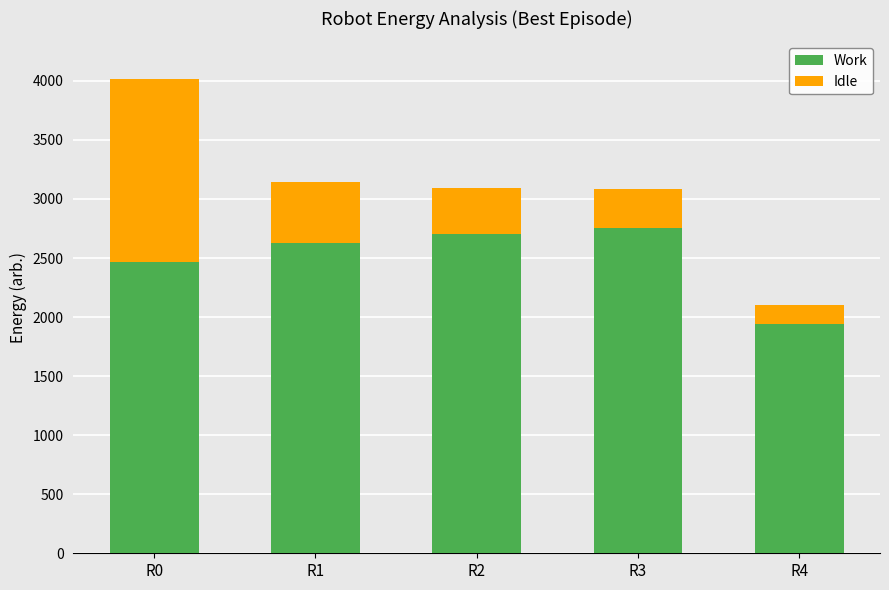

At which label does Work reach its minimum?

R4